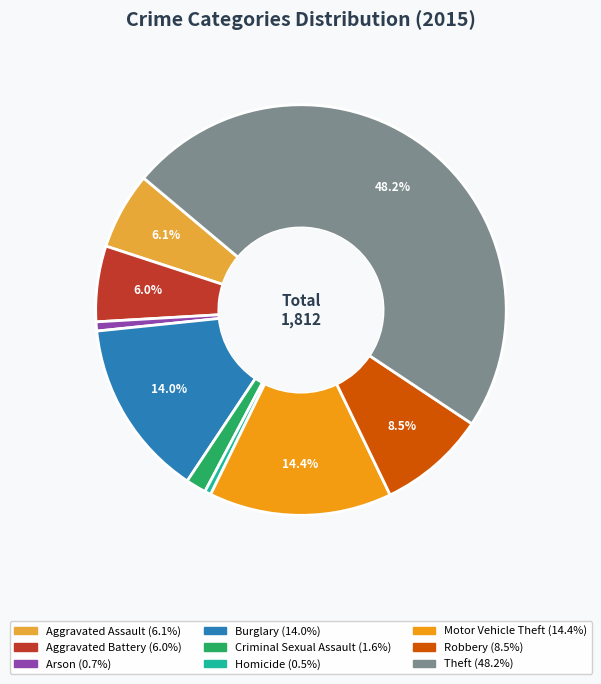

Is there a majority slice in this chart?

No